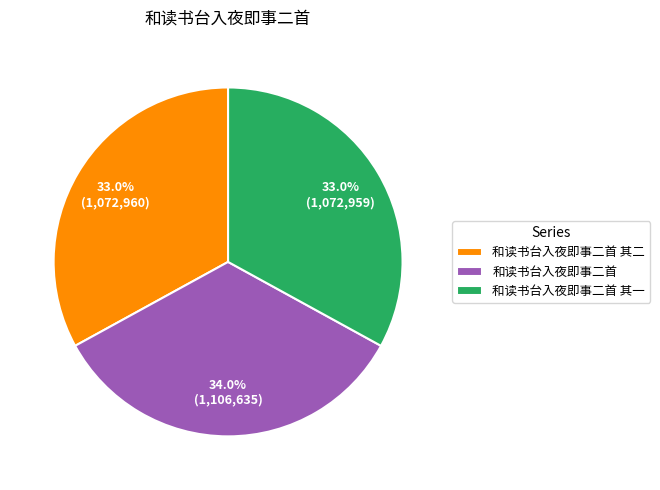

To the nearest percent, what portion does 和读书台入夜即事二首 represent?

34%